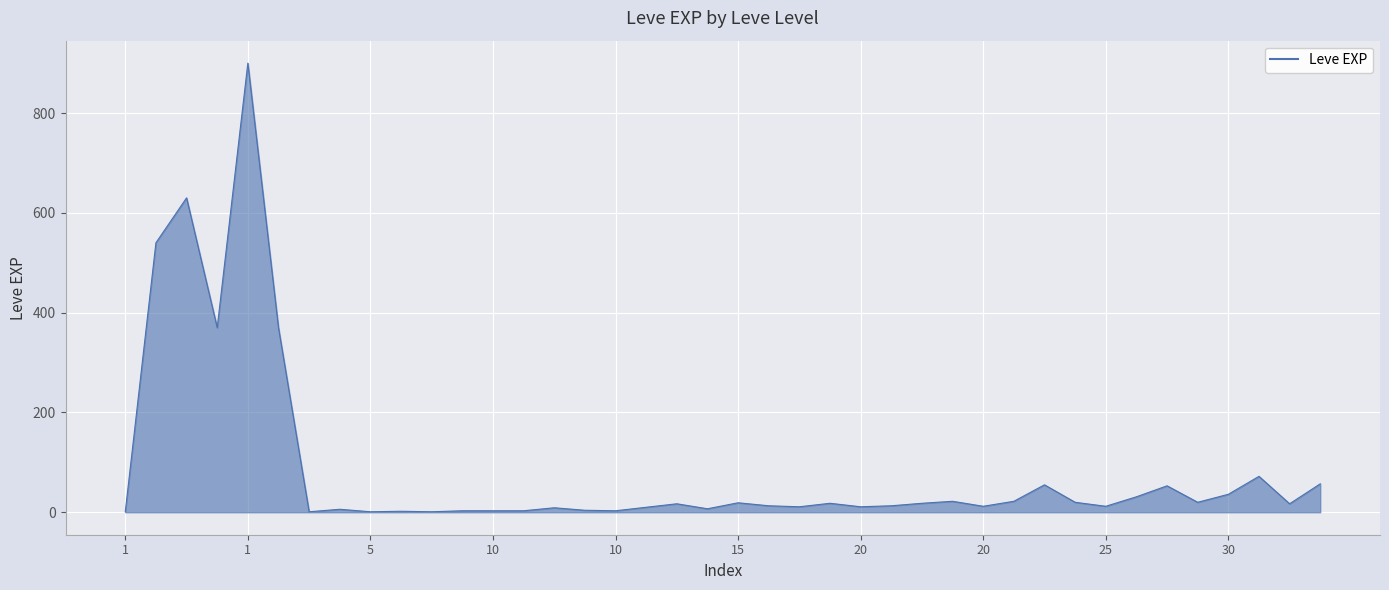

How many lines are shown in the chart?

1